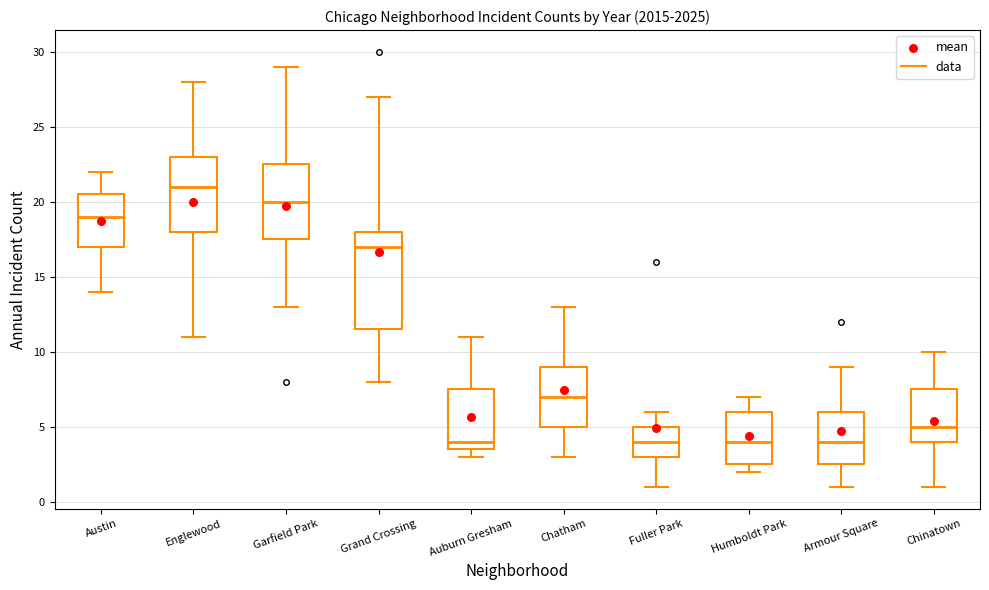

Reading left to right, transcribe this box plot: for each box, give where its median line is, the range the box spans, and where its two whiskers end, as read against the y-axis. The values are not printed on the chart, so give them approximately, as read against the axis.

Austin: median 19.0, box 17.0 to 20.5, whiskers 14.0 to 22.0
Englewood: median 21.0, box 18.0 to 23.0, whiskers 11.0 to 28.0
Garfield Park: median 20.0, box 17.5 to 22.5, whiskers 13.0 to 29.0
Grand Crossing: median 17.0, box 11.5 to 18.0, whiskers 8.0 to 27.0
Auburn Gresham: median 4.0, box 3.5 to 7.5, whiskers 3.0 to 11.0
Chatham: median 7.0, box 5.0 to 9.0, whiskers 3.0 to 13.0
Fuller Park: median 4.0, box 3.0 to 5.0, whiskers 1.0 to 6.0
Humboldt Park: median 4.0, box 2.5 to 6.0, whiskers 2.0 to 7.0
Armour Square: median 4.0, box 2.5 to 6.0, whiskers 1.0 to 9.0
Chinatown: median 5.0, box 4.0 to 7.5, whiskers 1.0 to 10.0